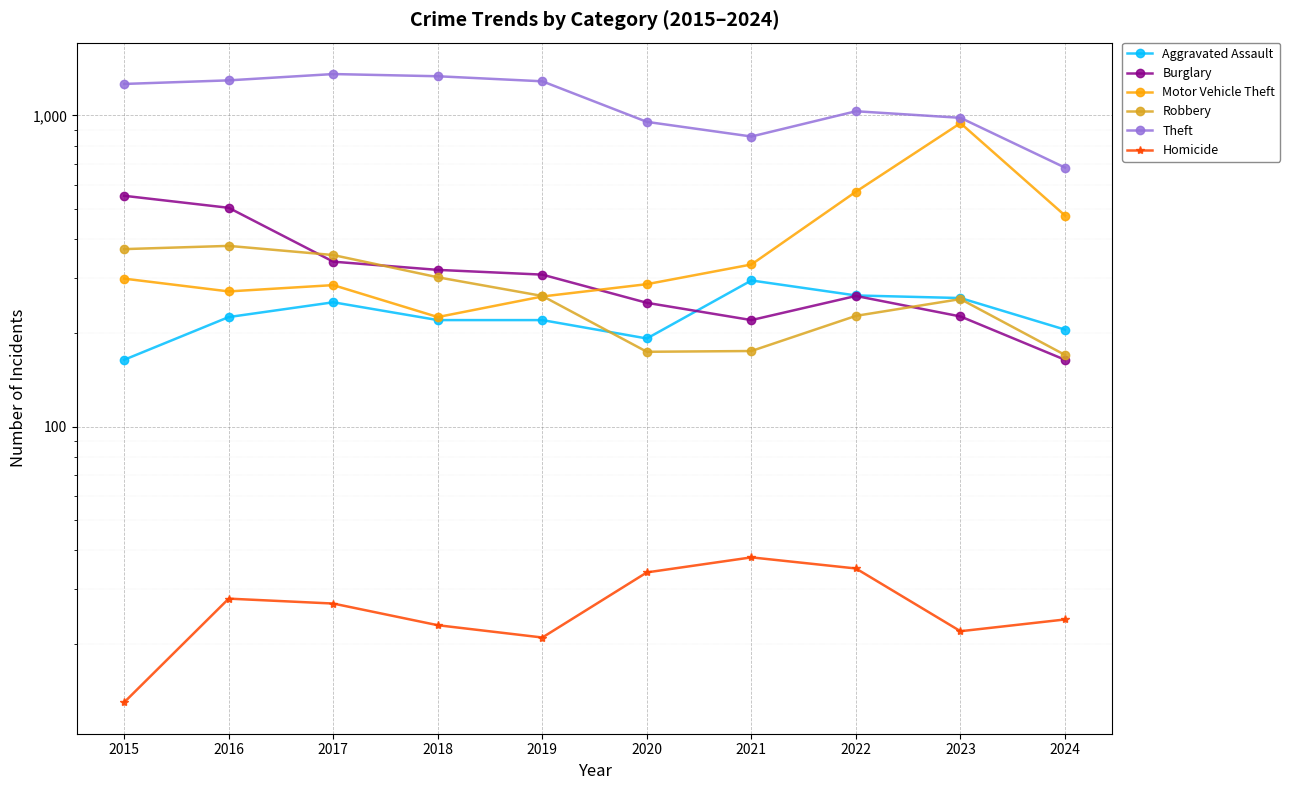

How many intersections are there between Burglary and Aggravated Assault?

1